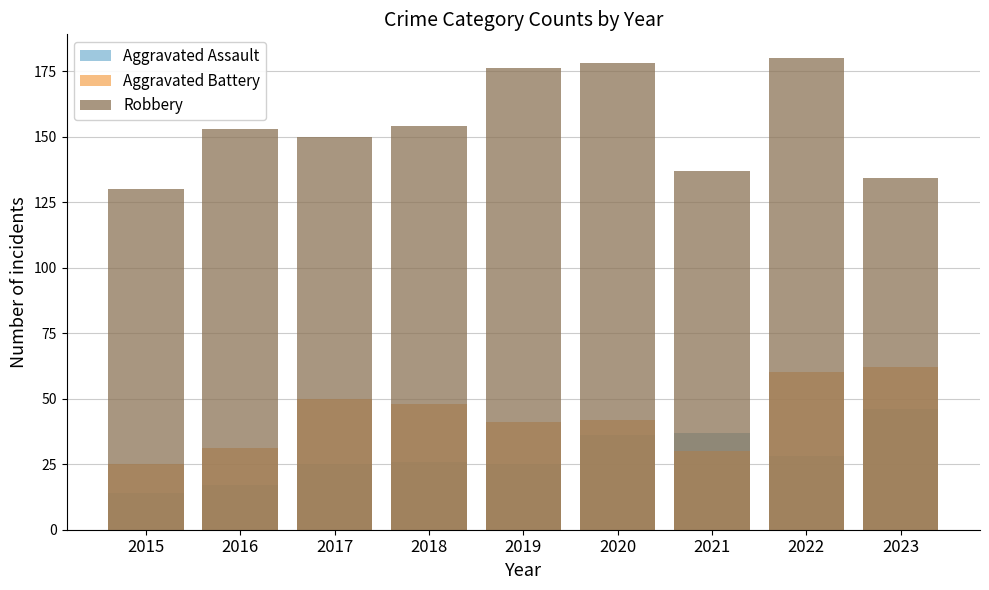

How many data points in Aggravated Assault are less than 26?

4